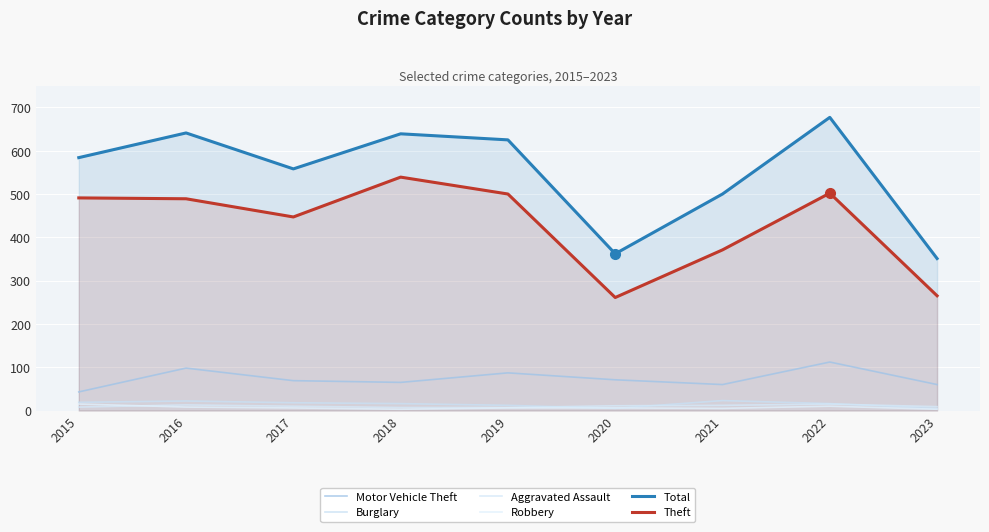

How many values in the Theft series exceed 489?

4